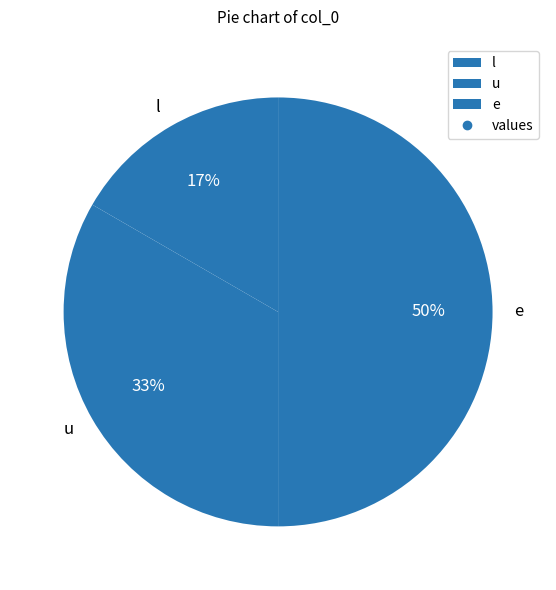

Does l represent more than half of the total?

No